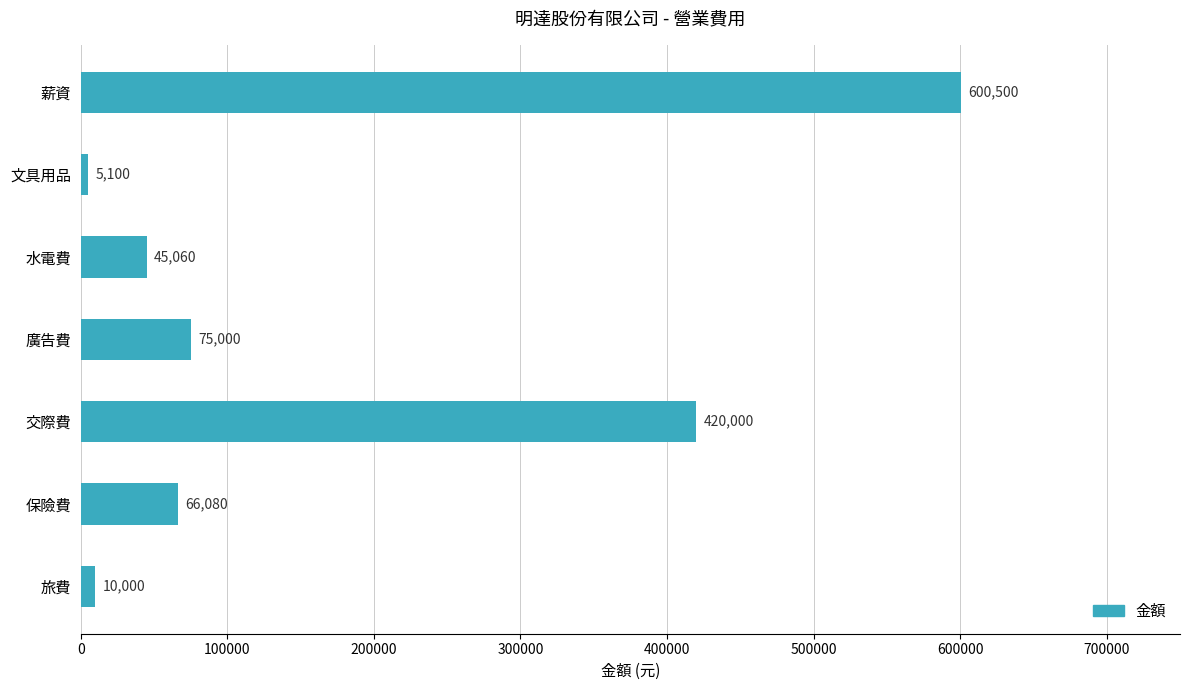

What is the average value?

174534